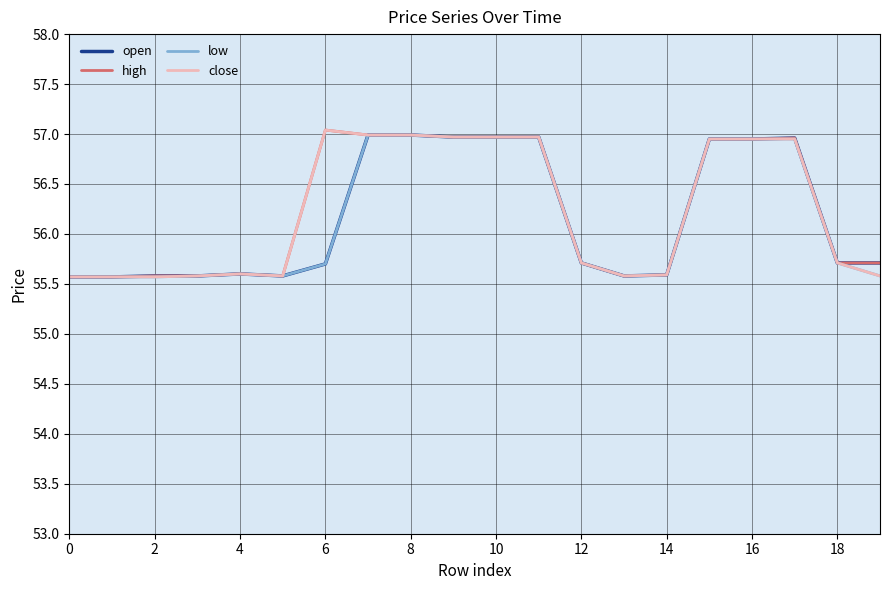

What is the minimum value for low?

55.6